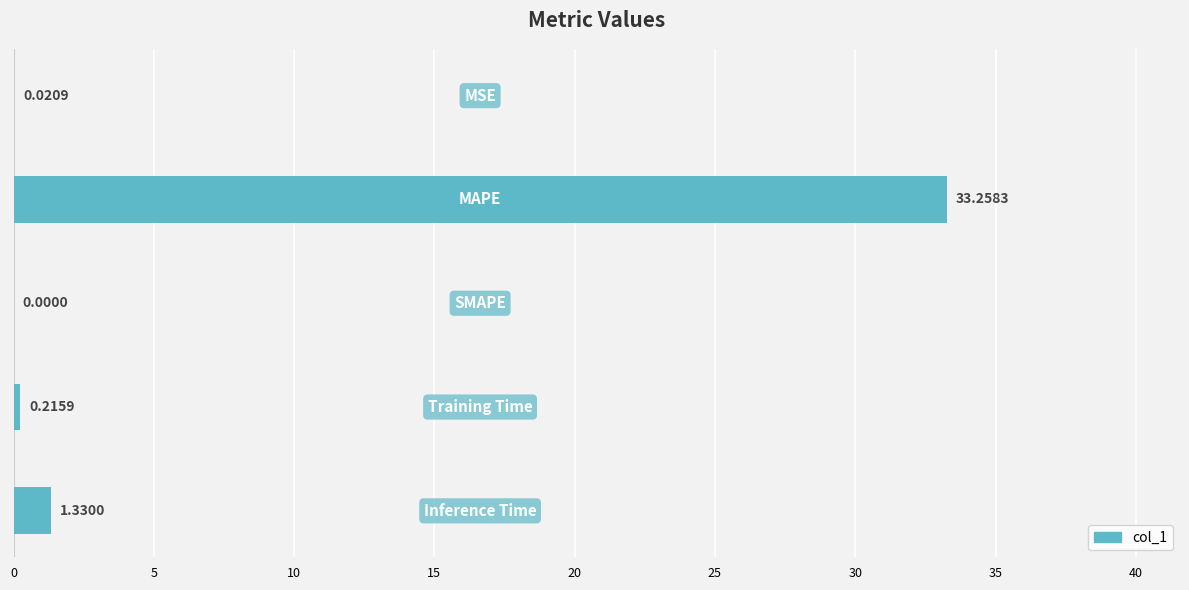

What is the sum of all values?

34.8